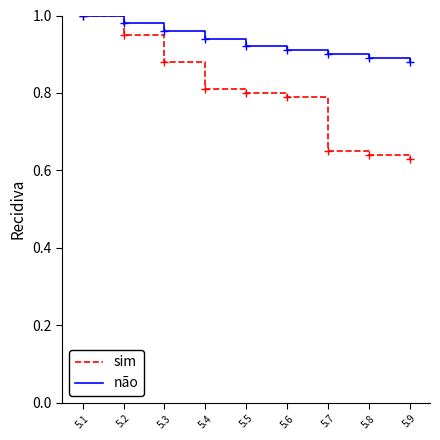

Rank the series at 5.6 from lowest to highest value.

sim, não